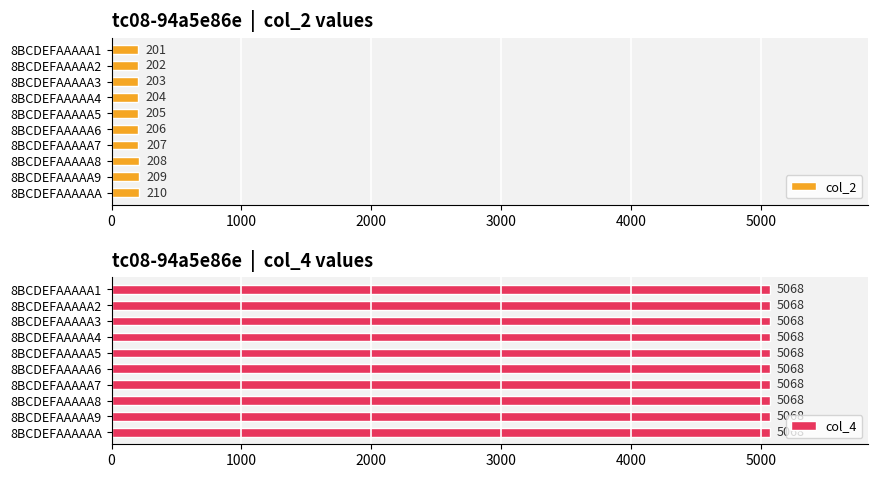

Is it true that col_2 equals 204 at 8BCDEFAAAAA4?

True